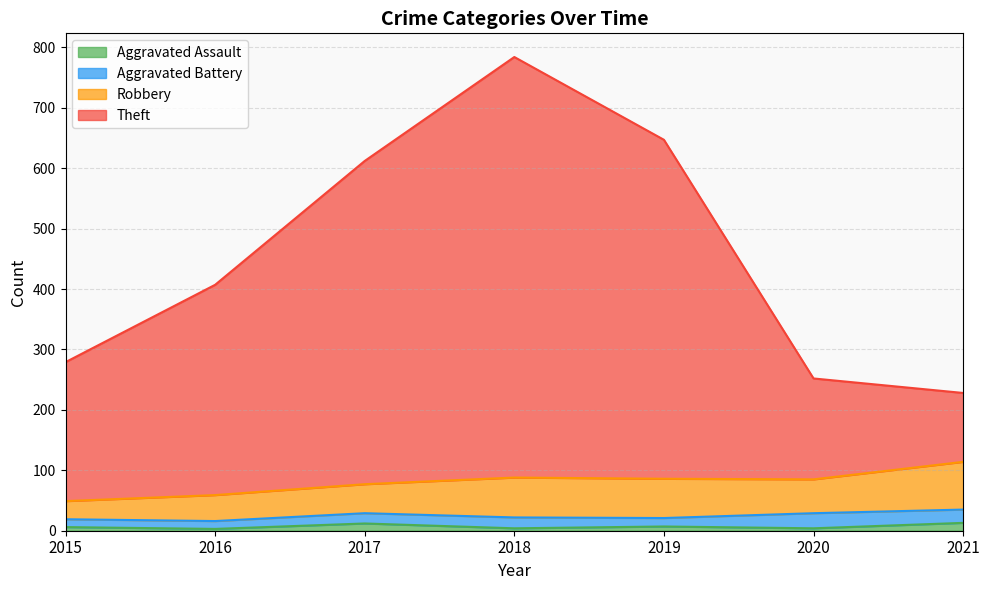

True or false: Aggravated Assault and Theft intersect in this chart.

False